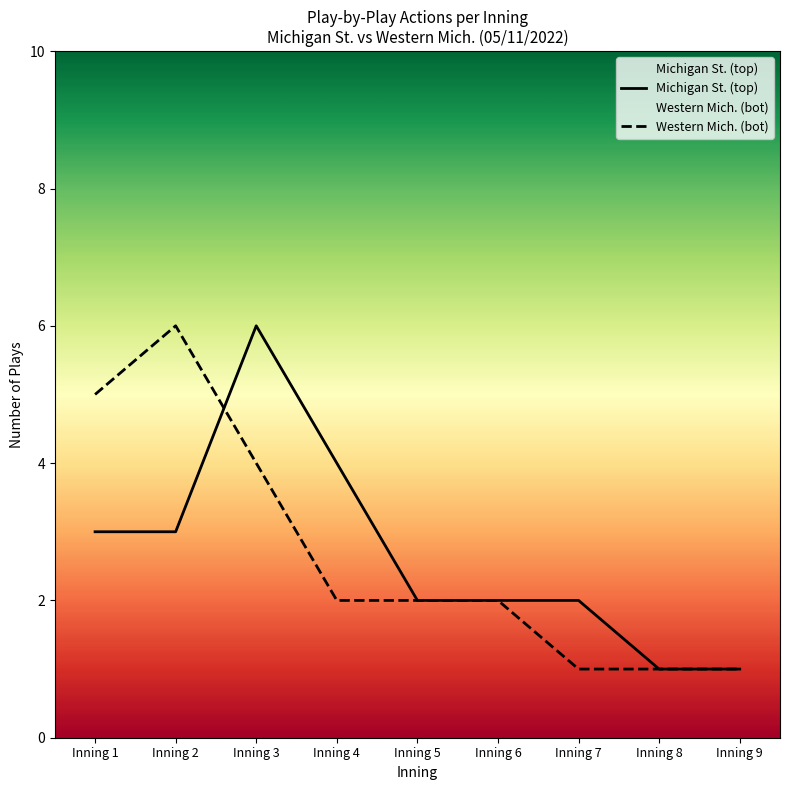

Count the number of data series in this chart.

2